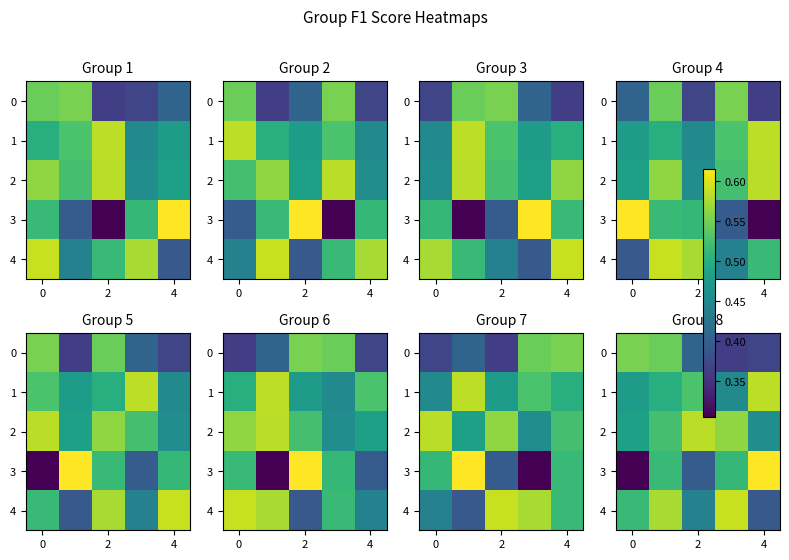

True or false: 2 has a value of 0.8 at 4.

False